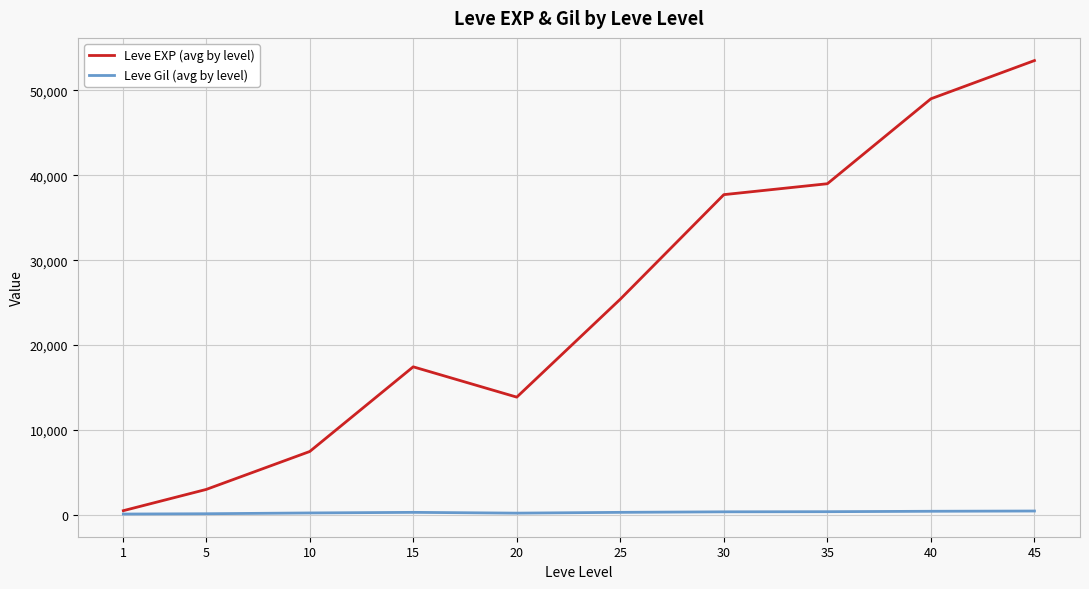

What is the highest value of the Leve EXP (avg by level) series?

53500.0